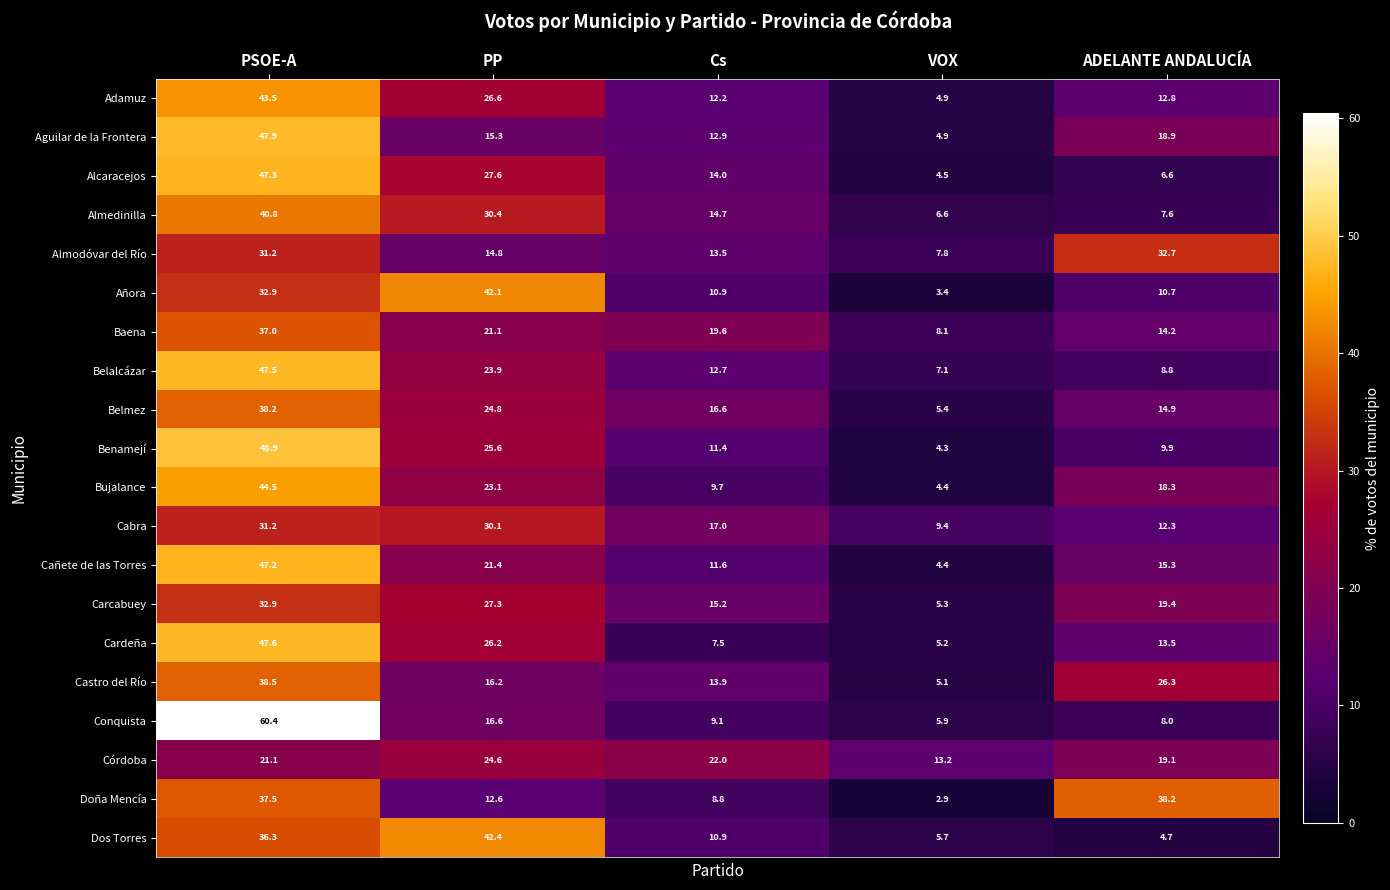

At which category is the sum across all series the highest?

PSOE-A